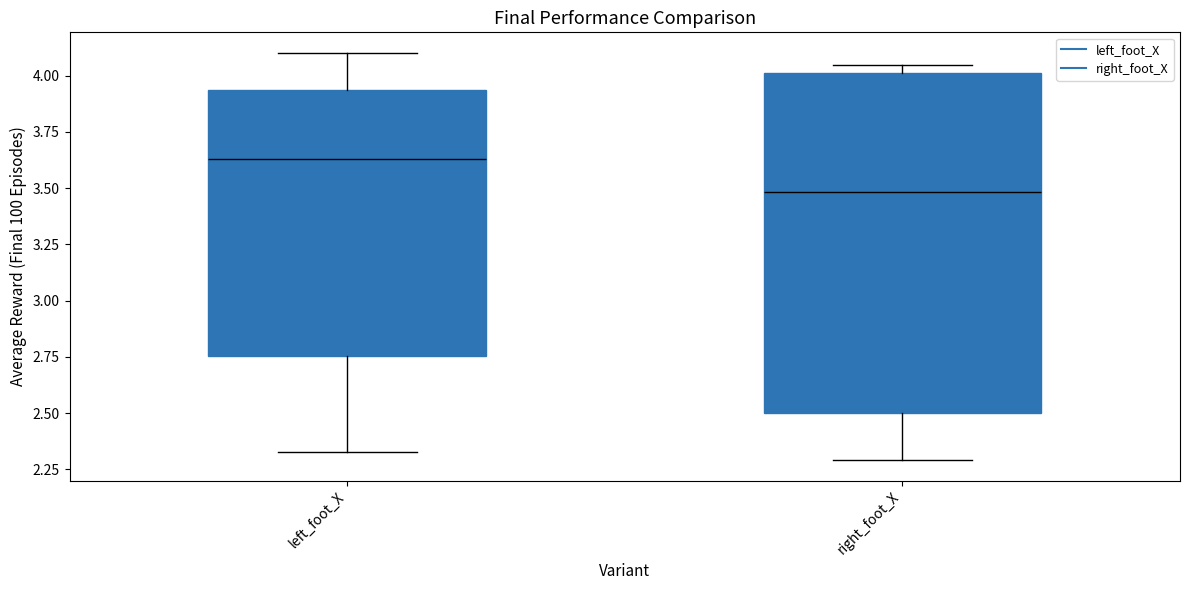

Where does the upper whisker of the box for left_foot_X end on the y-axis? The values are not printed on the chart, so give them approximately, as read against the axis.

4.10